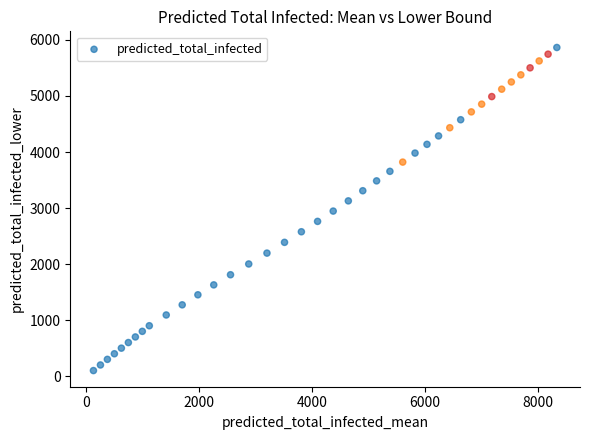

What is the range of Y values (max minus min)?

5765